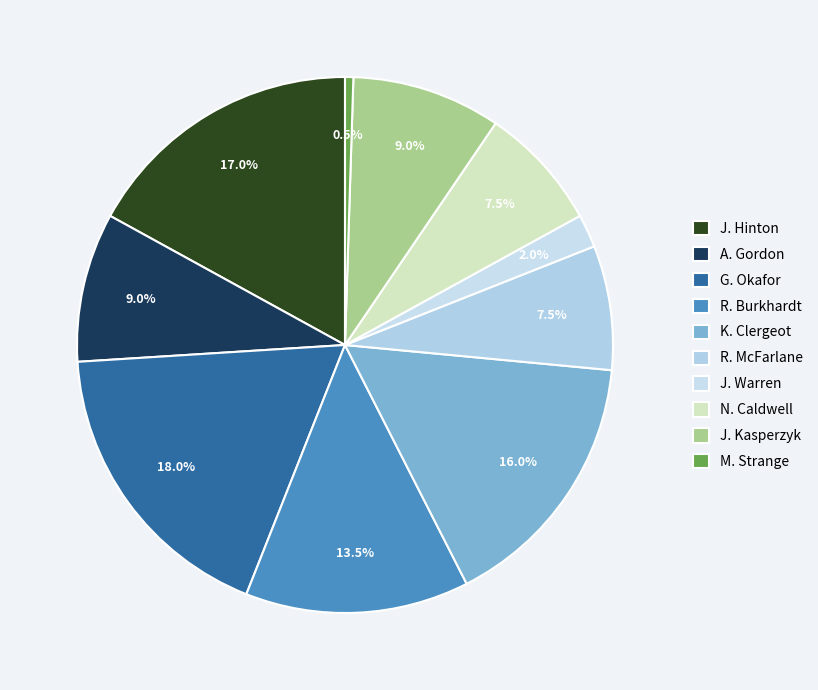

What percentage is the N. Caldwell slice, to the nearest percent?

8%